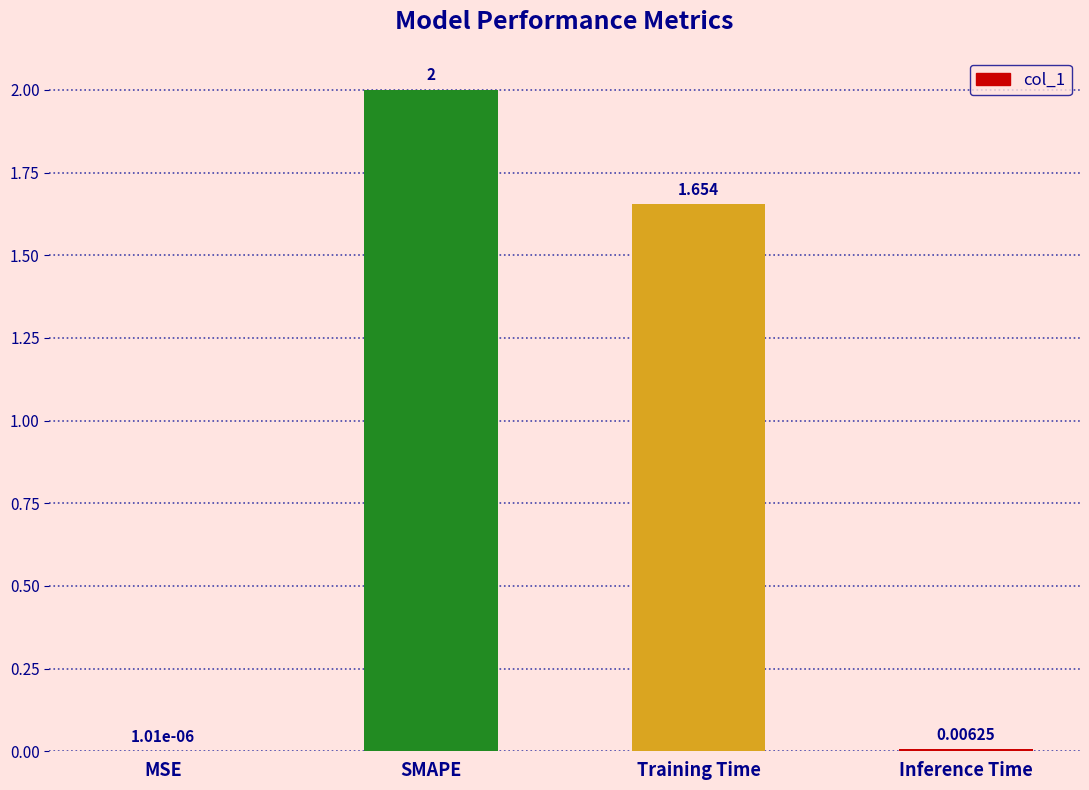

Which has a higher value, Training Time or Inference Time?

Training Time